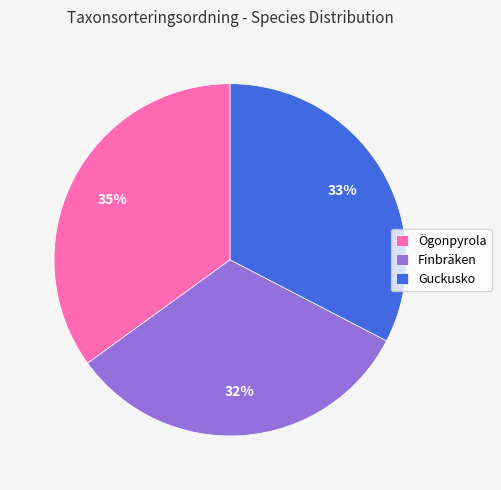

Approximately how many times larger is the value at Ögonpyrola compared to Guckusko?

1.1